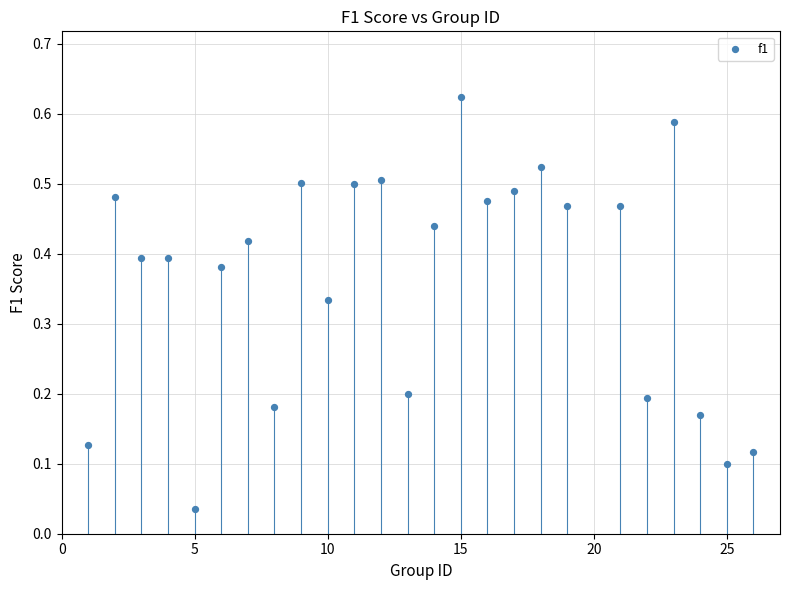

How many data points are displayed?

25